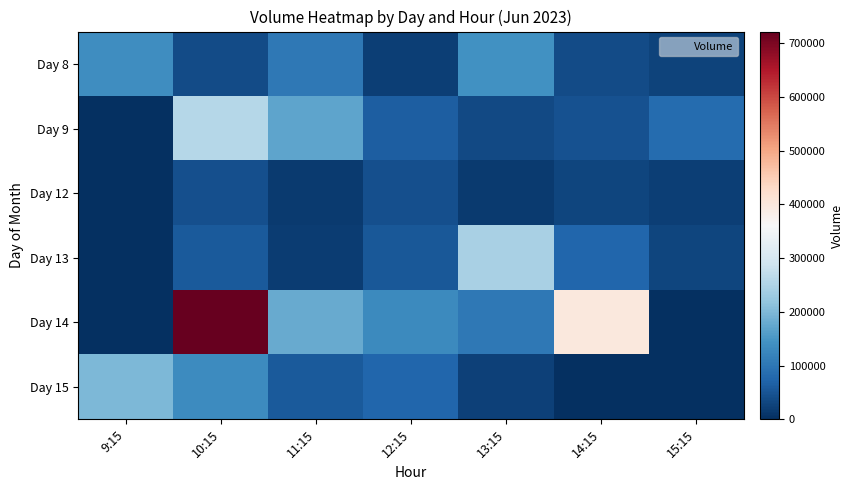

Which series has the largest total across all categories?

Day 14